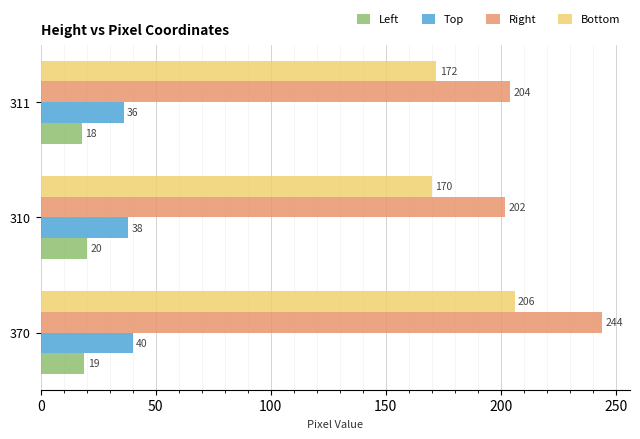

How many categories are shown in the chart?

3